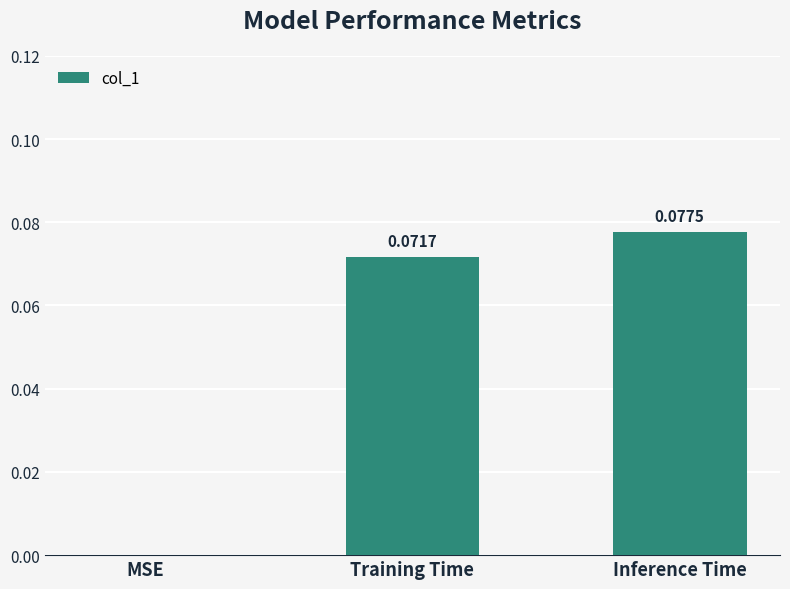

What is the change in value from MSE to Training Time?

+0.1